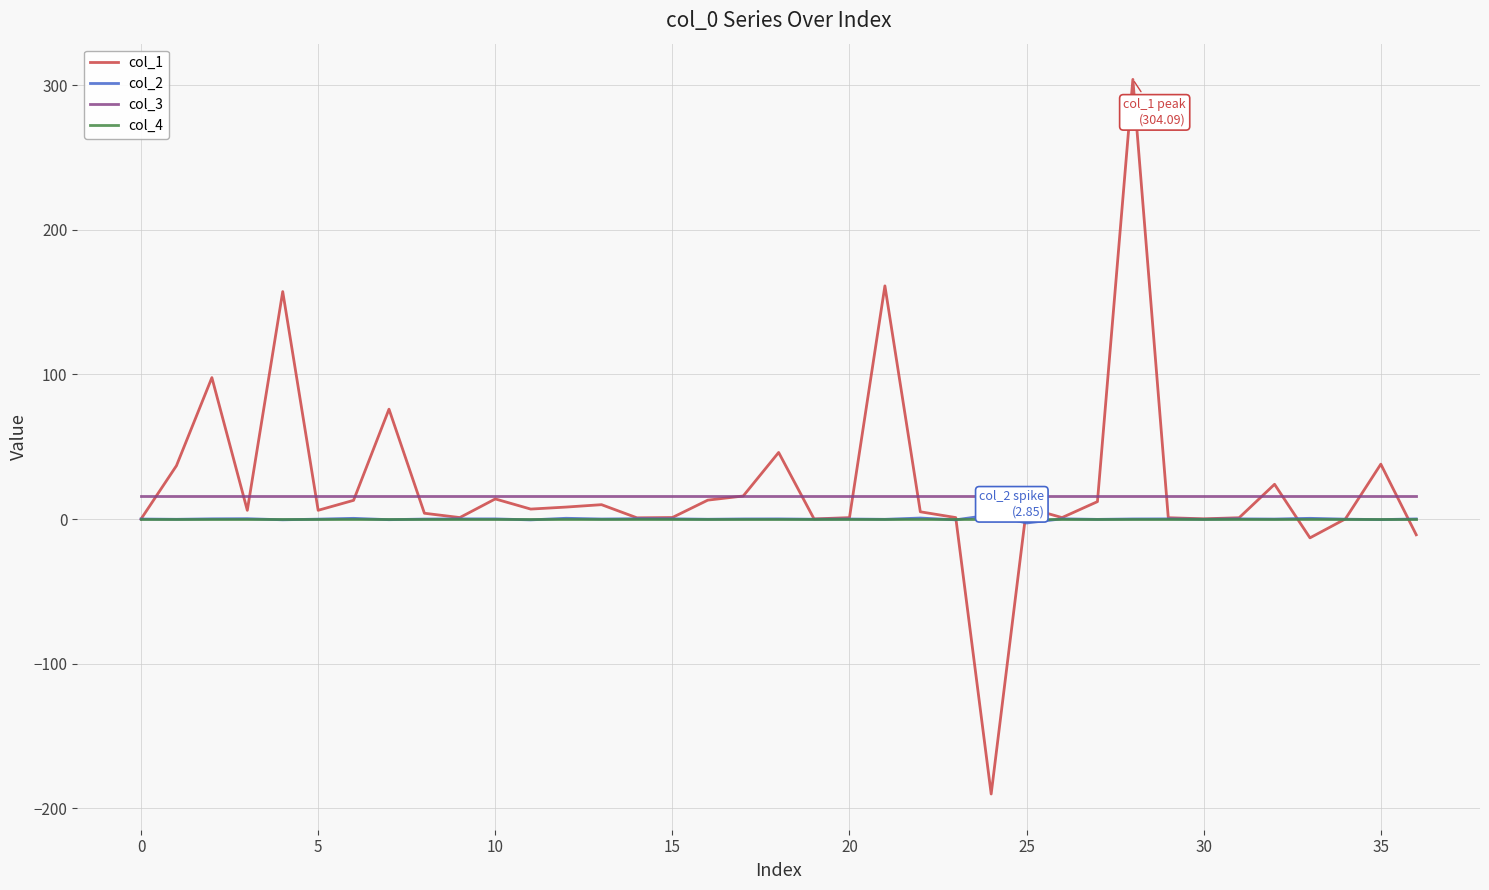

What is the difference between the maximum and second lowest values in the col_1 series?

317.1